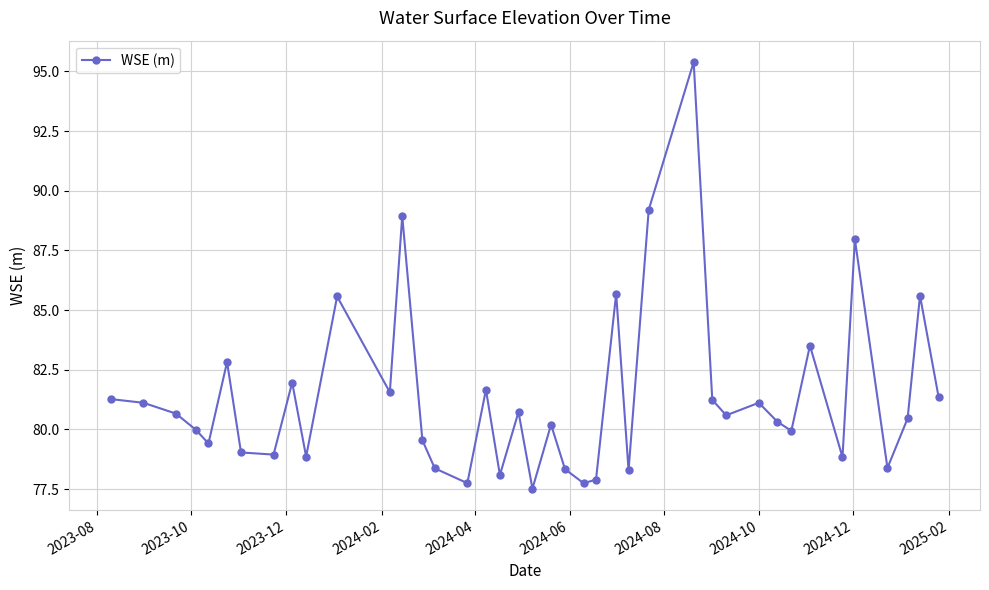

What is the average value?

81.4